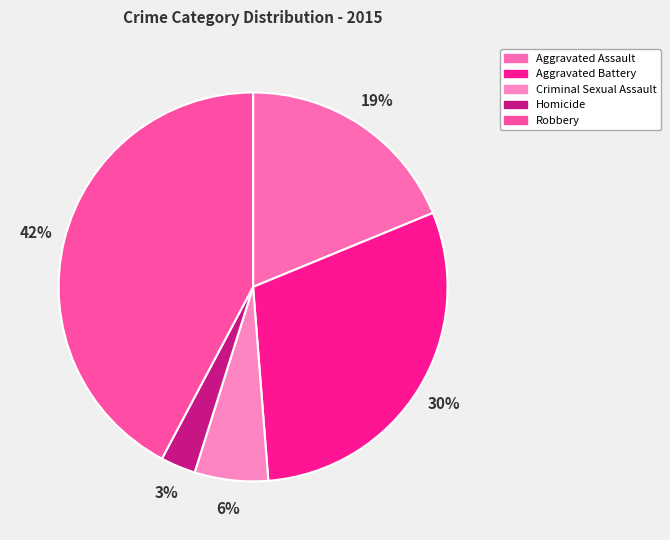

To the nearest percent, what percentage of the pie is Robbery?

42%